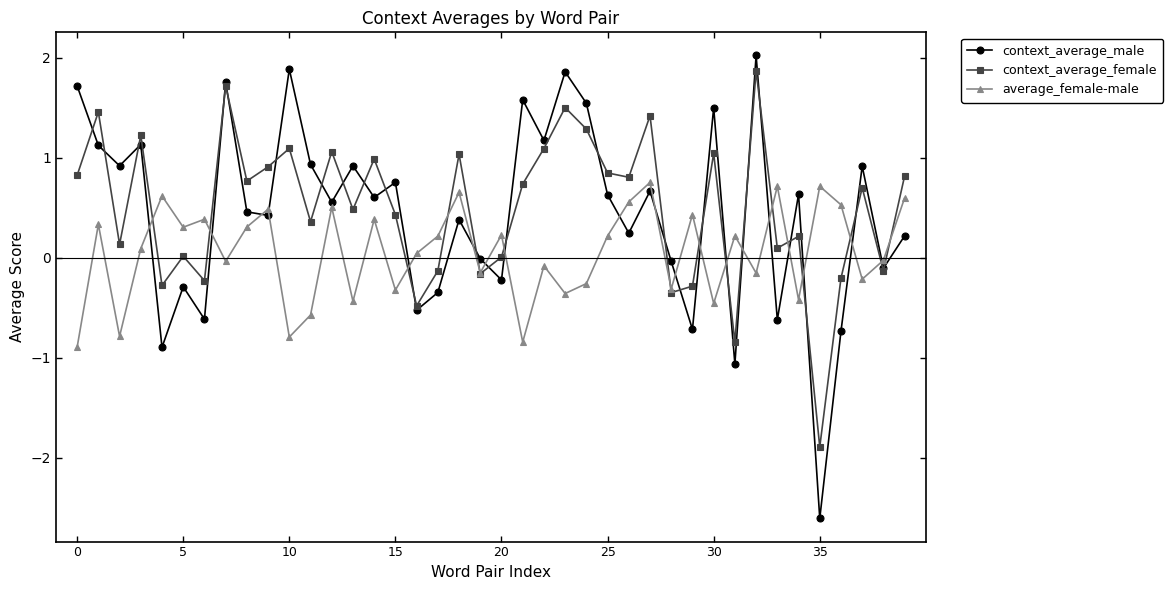

Which series has the widest spread of values?

context_average_male